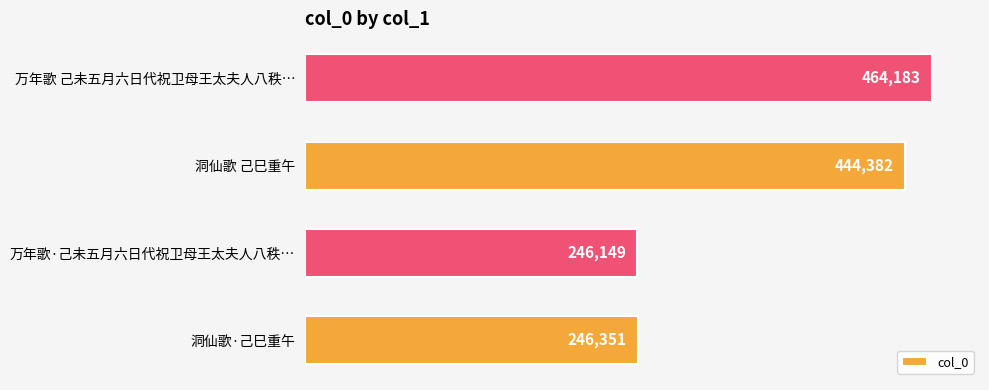

What is the difference between the values at 万年歌 己未五月六日代祝卫母王太夫人八秩… and 万年歌·己未五月六日代祝卫母王太夫人八秩…?

218034